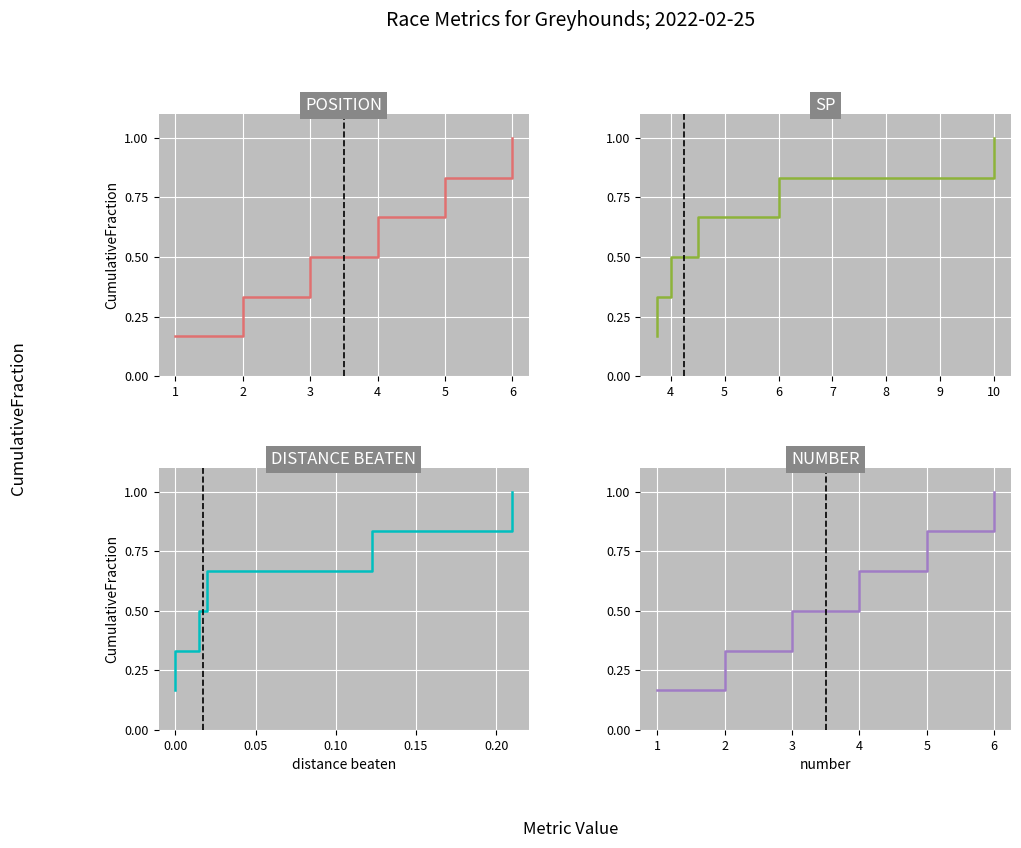

Which series has the largest total across all categories?

position